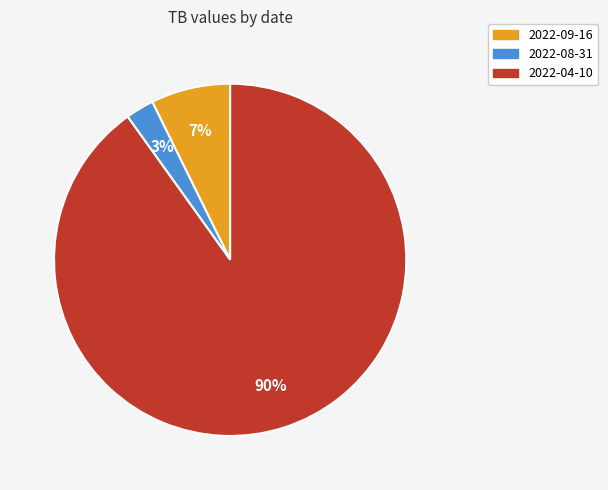

Rank the categories by value from highest to lowest.

2022-04-10, 2022-09-16, 2022-08-31